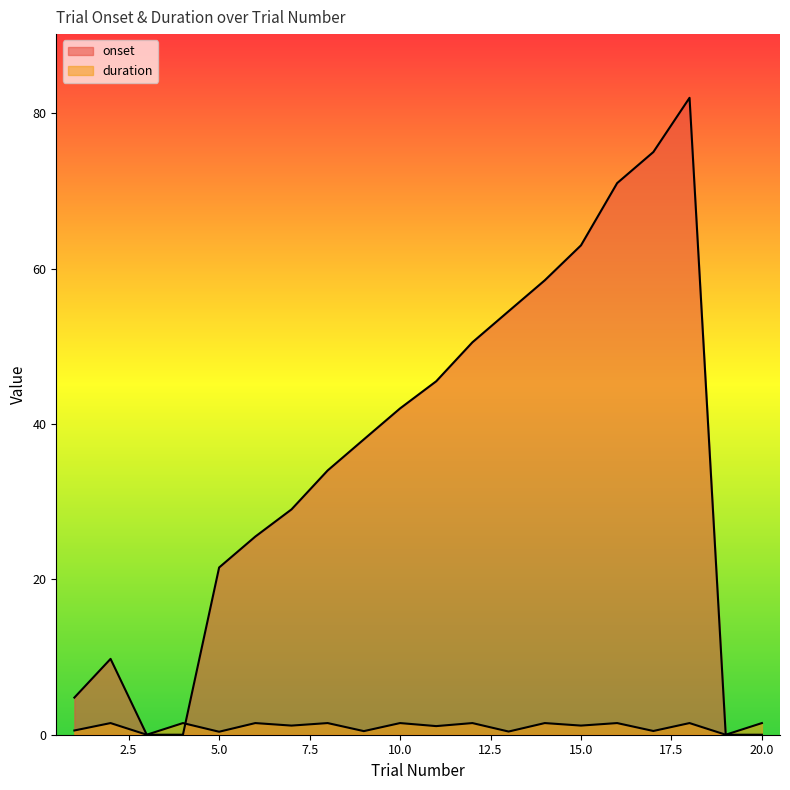

How many series are shown in this chart?

2